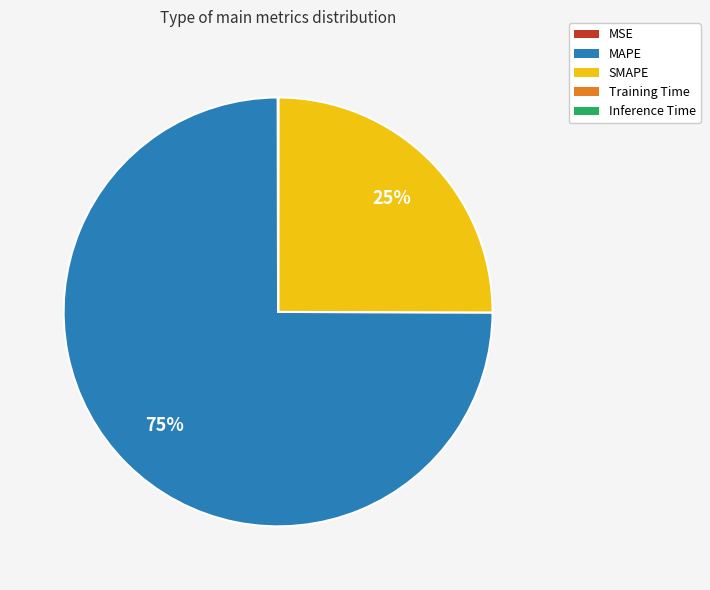

Which slice is the largest?

MAPE